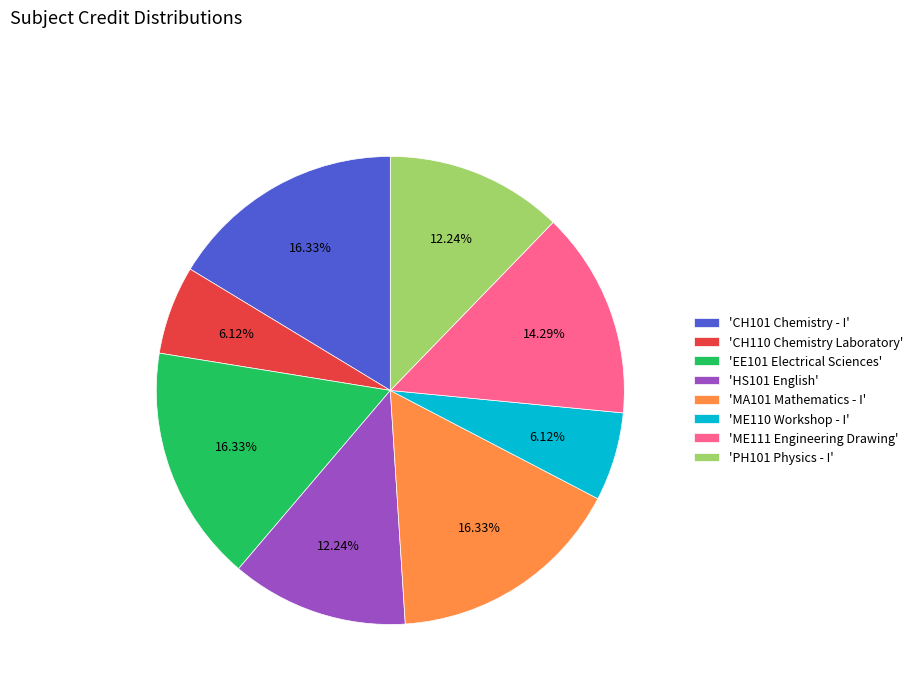

Does 'ME111 Engineering Drawing' account for over 50% of the chart?

No